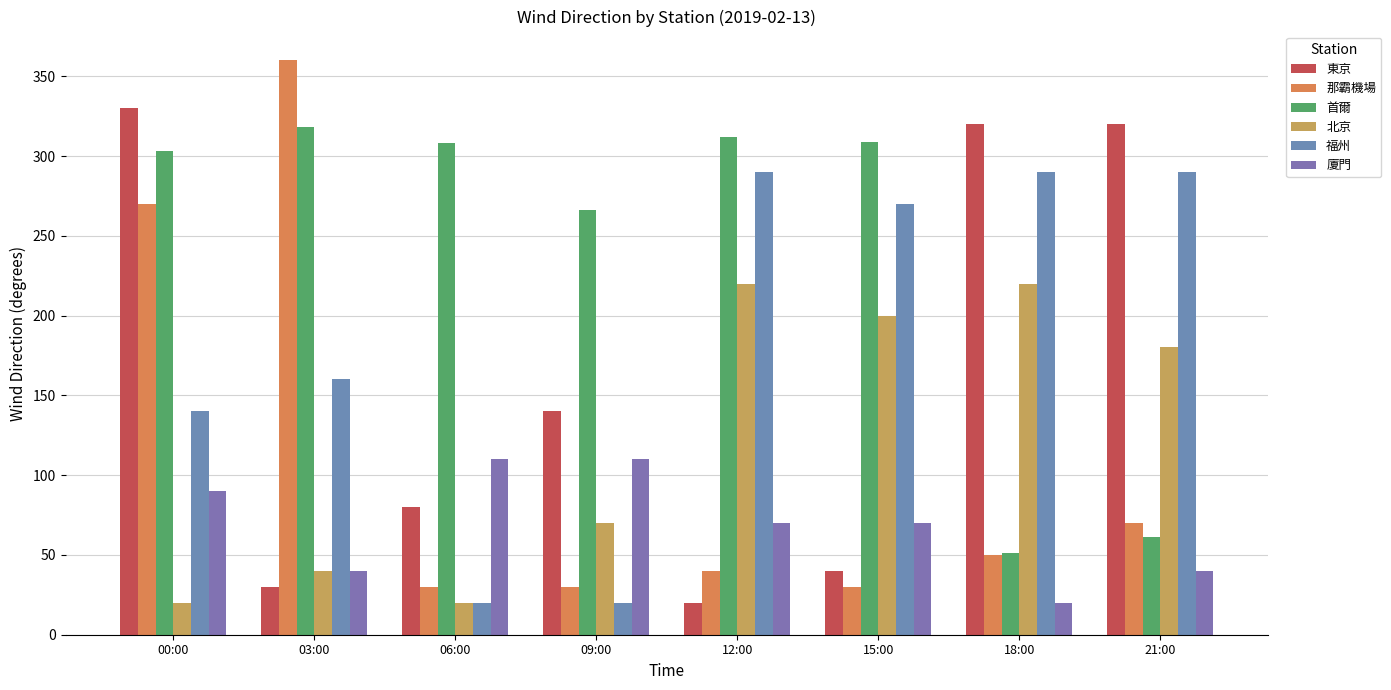

What is the value of the 廈門 bar at the 2nd from the left?

40